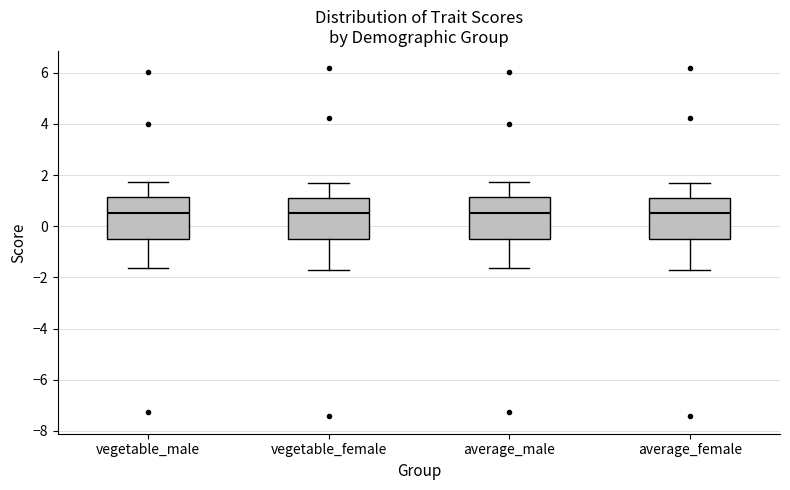

Reading left to right, read every box against the y-axis: the position of its median line, the range the box covers, and the ends of its whiskers. The values are not printed on the chart, so give them approximately, as read against the axis.

vegetable_male: median 0.6, box -0.6 to 1.2, whiskers -1.6 to 1.8
vegetable_female: median 0.6, box -0.6 to 1.2, whiskers -1.8 to 1.6
average_male: median 0.6, box -0.6 to 1.2, whiskers -1.6 to 1.8
average_female: median 0.6, box -0.6 to 1.2, whiskers -1.8 to 1.6